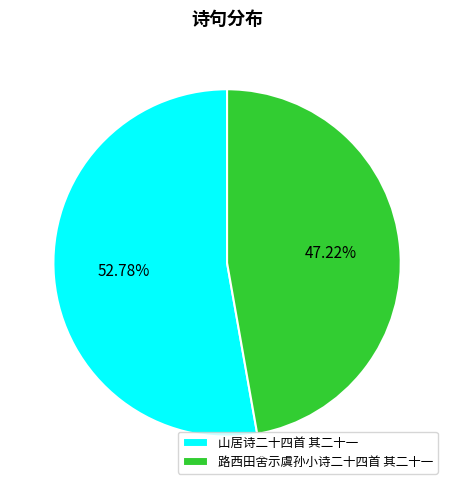

Which has a higher value, 路西田舍示虞孙小诗二十四首 其二十一 or 山居诗二十四首 其二十一?

山居诗二十四首 其二十一